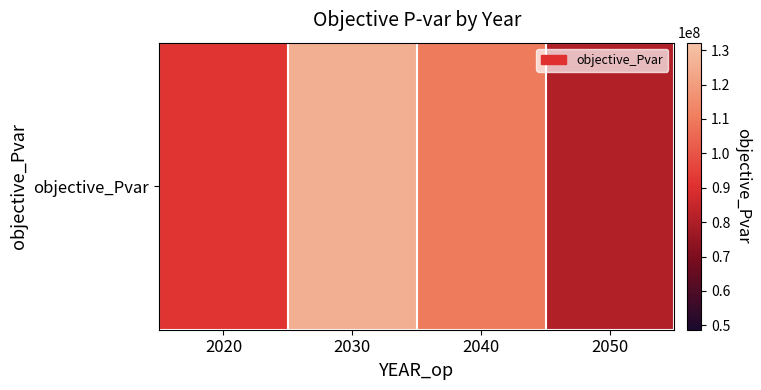

Which category has the highest value across all series?

2030